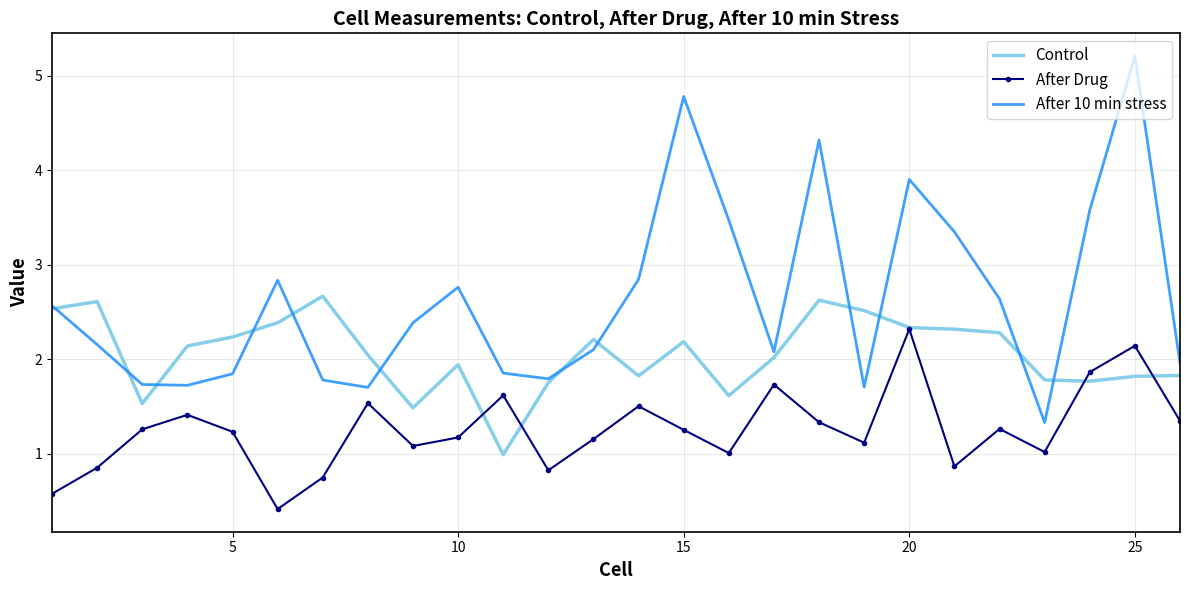

What is the minimum value shown in the chart?

0.4